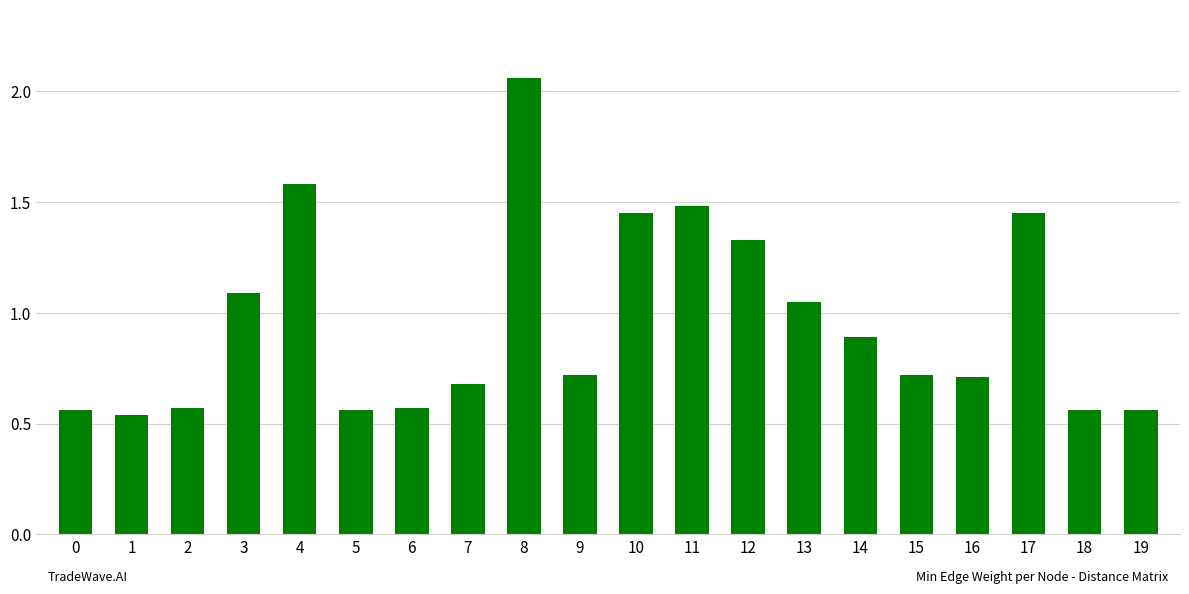

At which category does the chart reach its peak across all series?

8